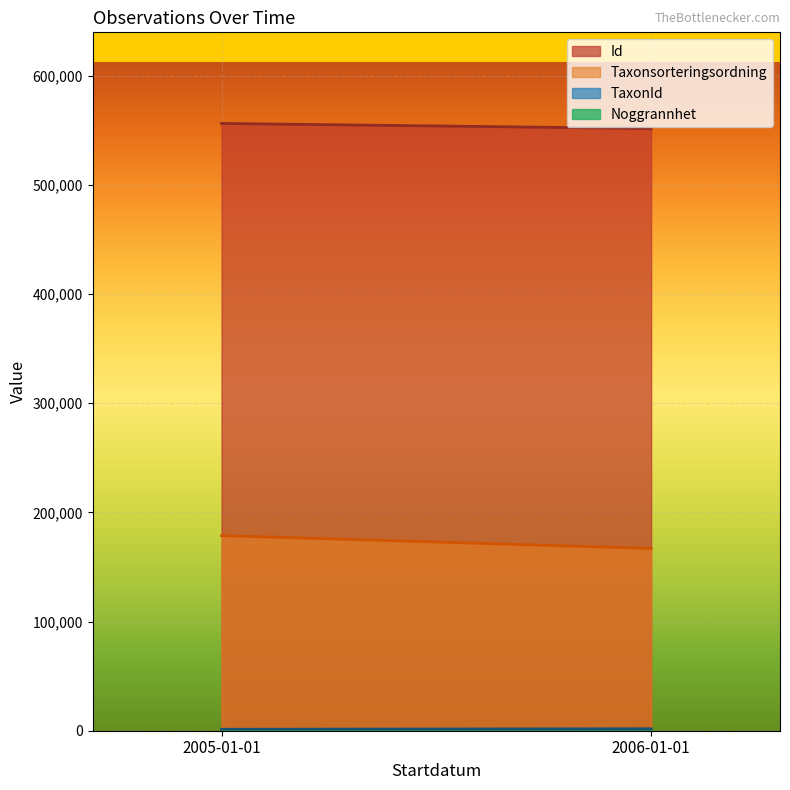

At which label does Id reach its peak?

2006-01-01